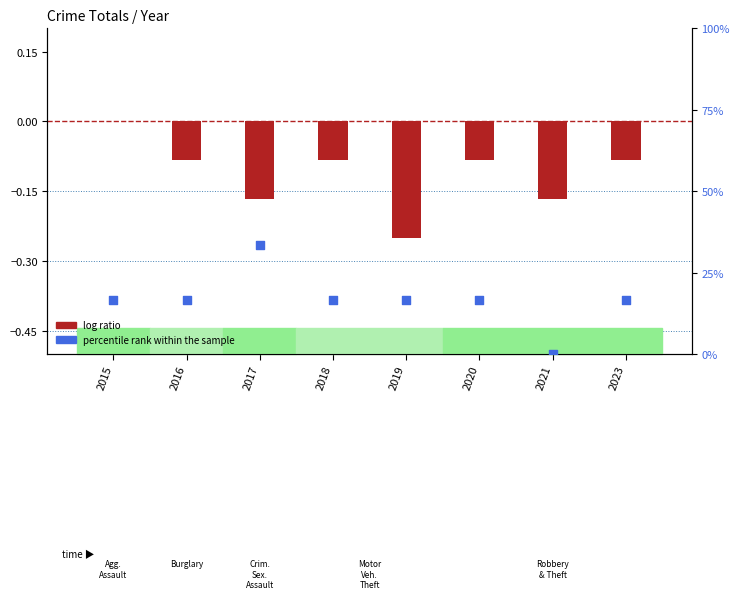

What is the total value across all series at 2015?

16.7